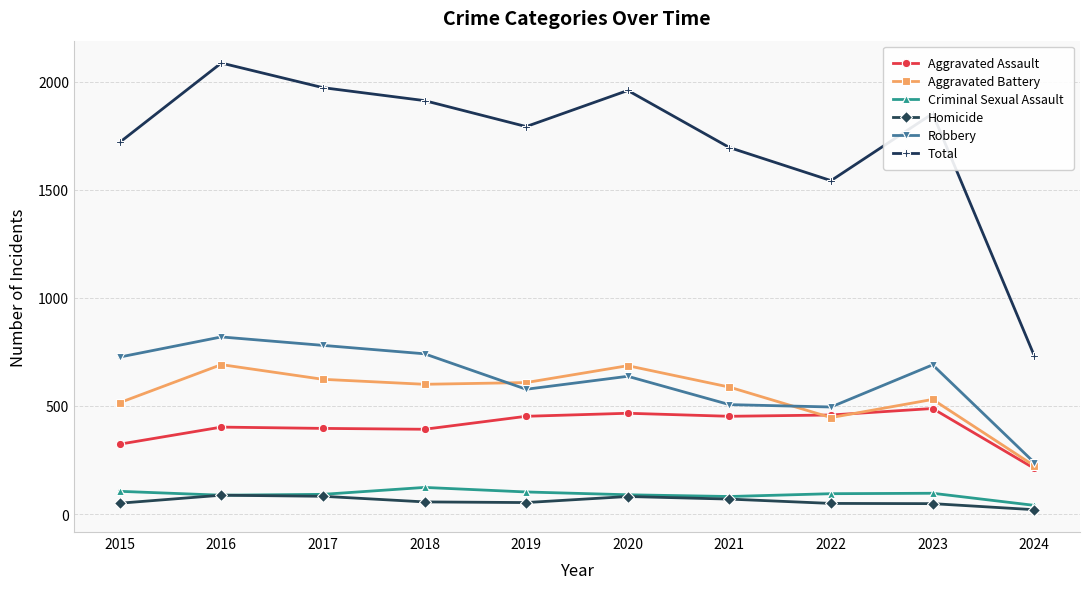

Where is the first local maximum for Total?

2016